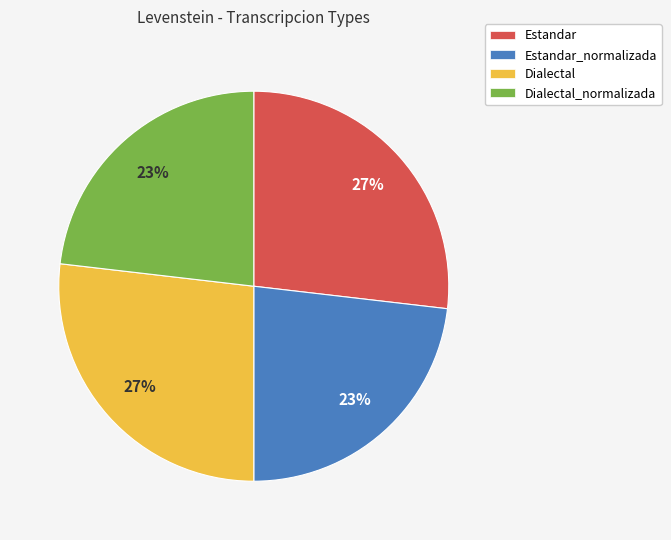

To the nearest percent, what portion does Dialectal represent?

27%